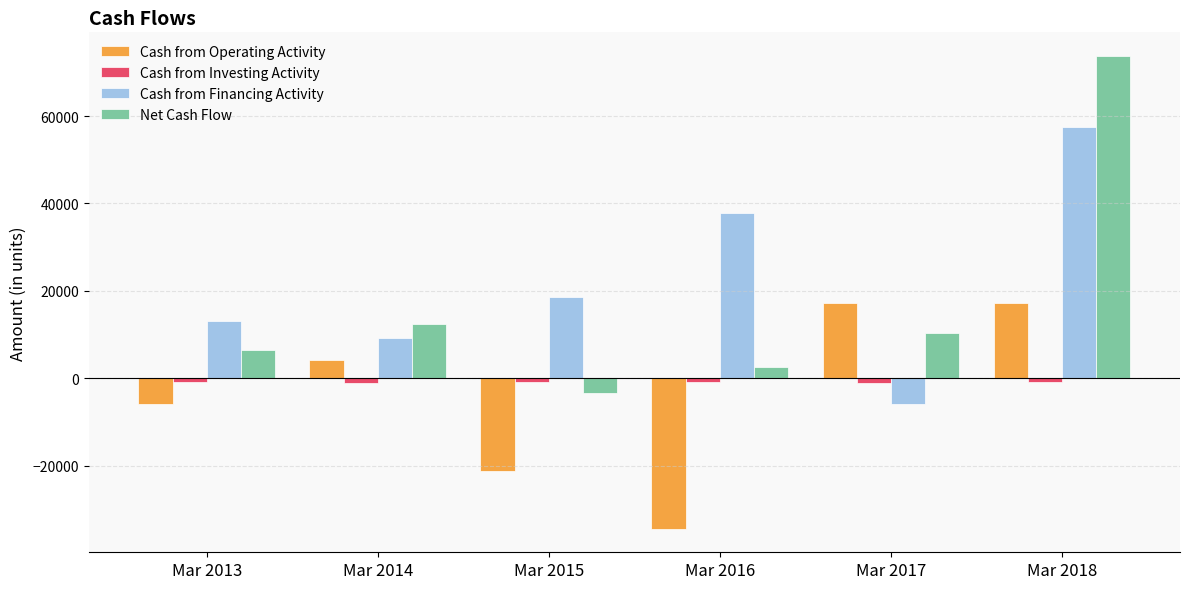

What is the greatest value displayed?

73750